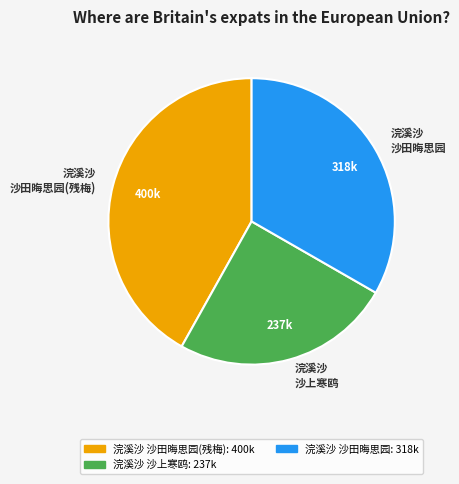

Is there a majority slice in this chart?

No